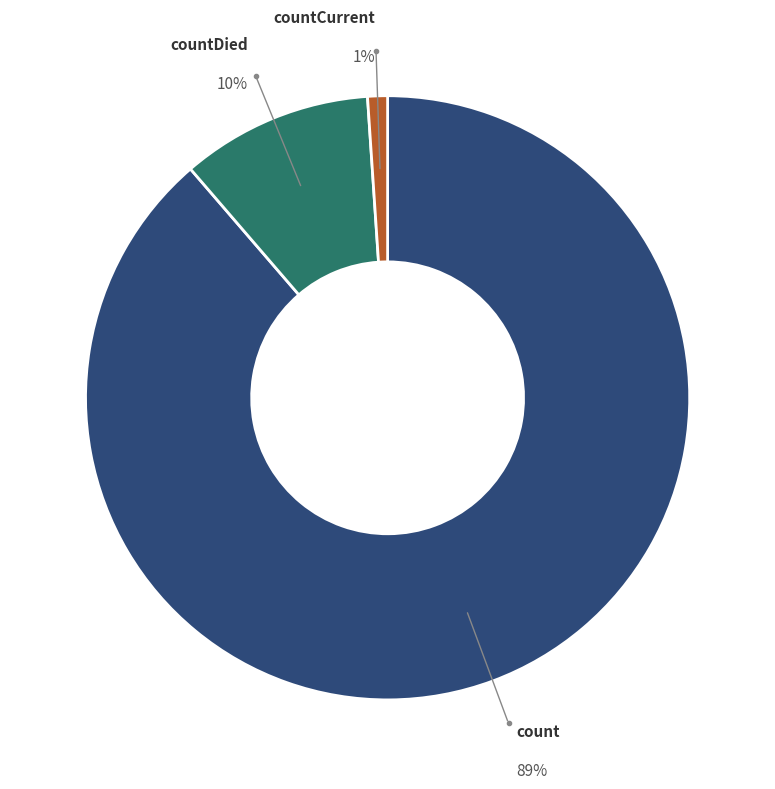

To the nearest percent, what is the average slice percentage?

33%